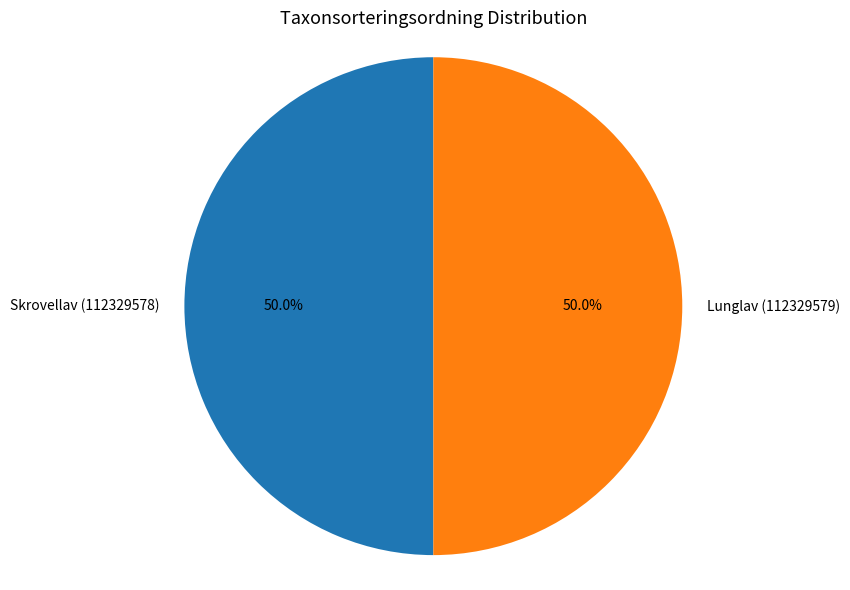

Count the number of slices in the pie.

2